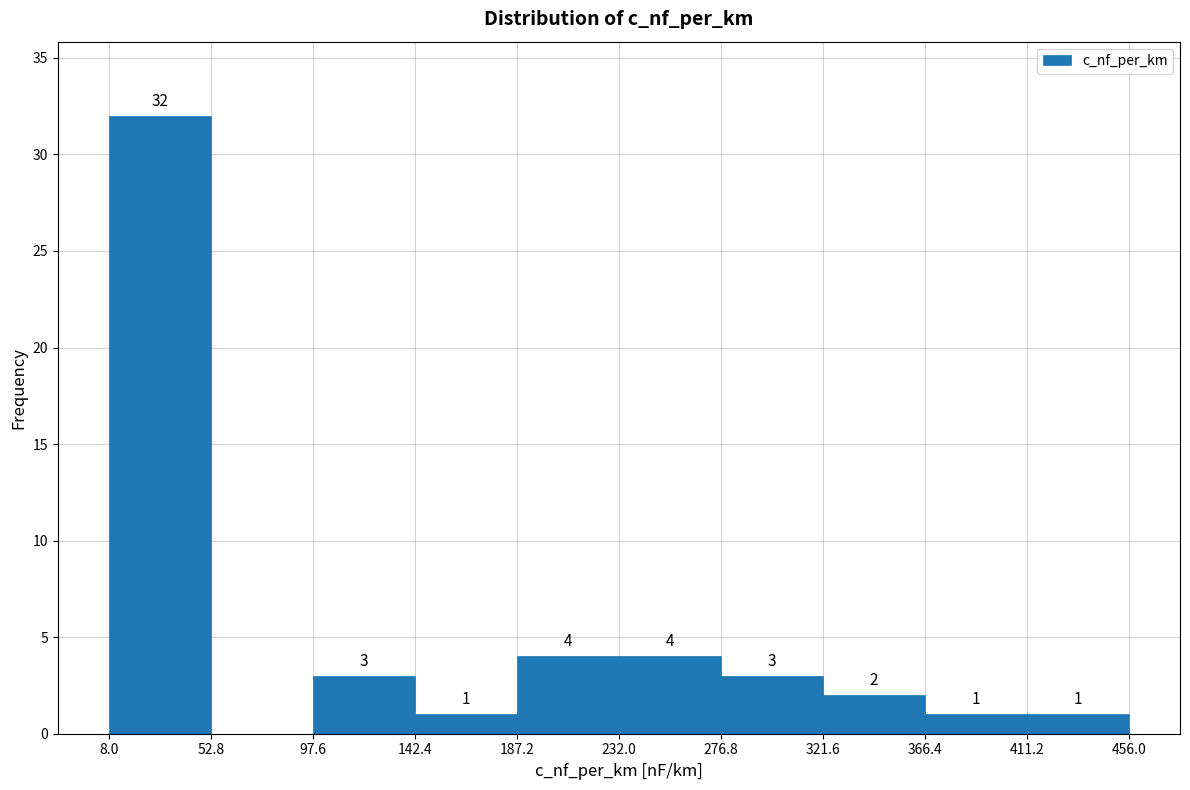

Which range on the x-axis has the tallest bar?

8.0 to 52.8